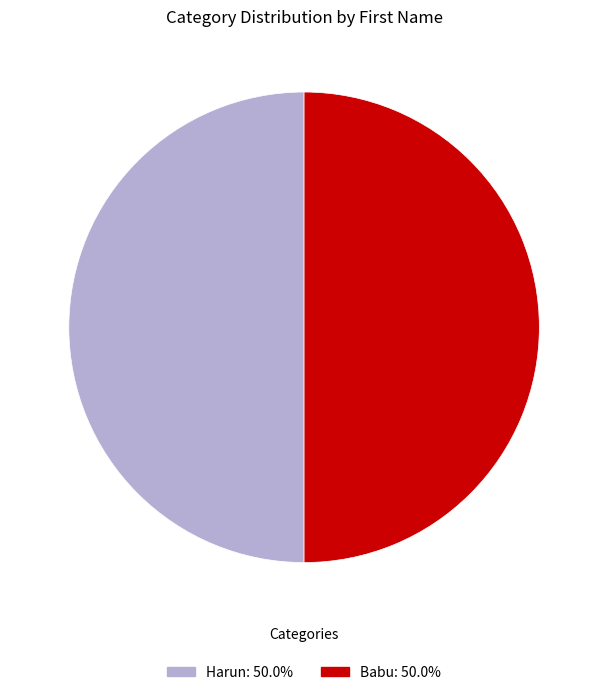

What is the ratio of the value at Babu: 50.0% to the value at Harun: 50.0%?

1.0